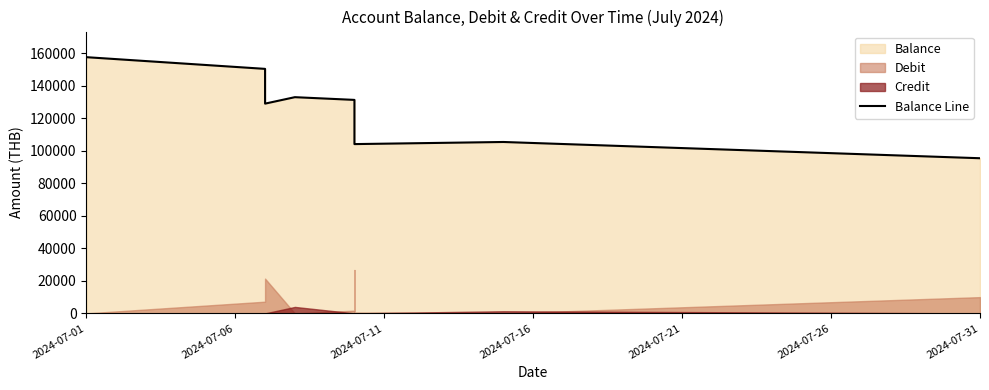

Does the chart have visible grid lines?

No